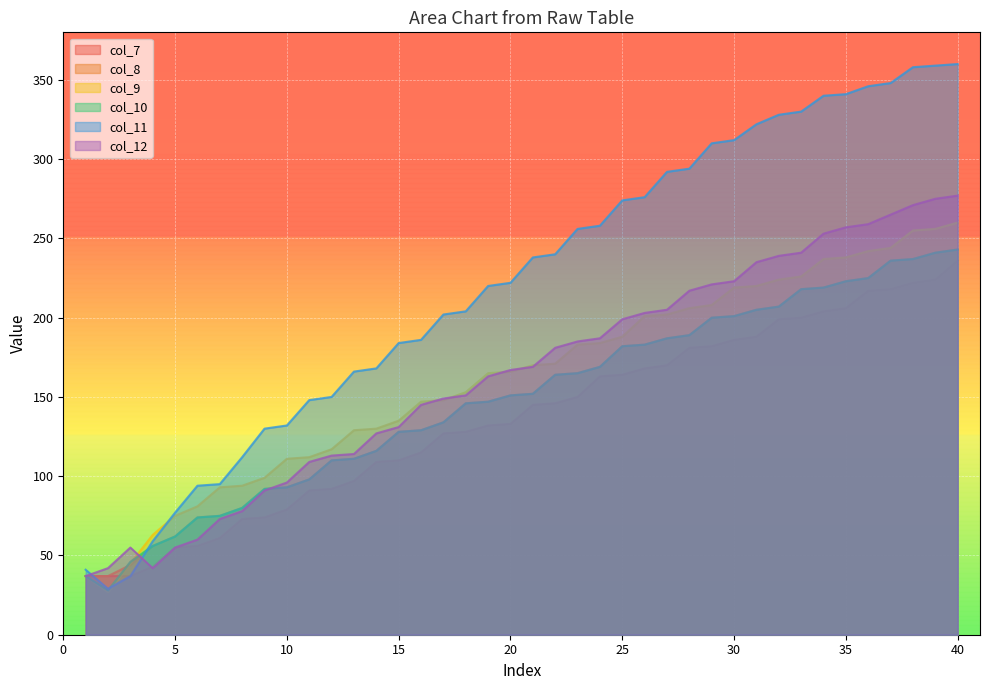

What is the highest value of the col_10 series?

243